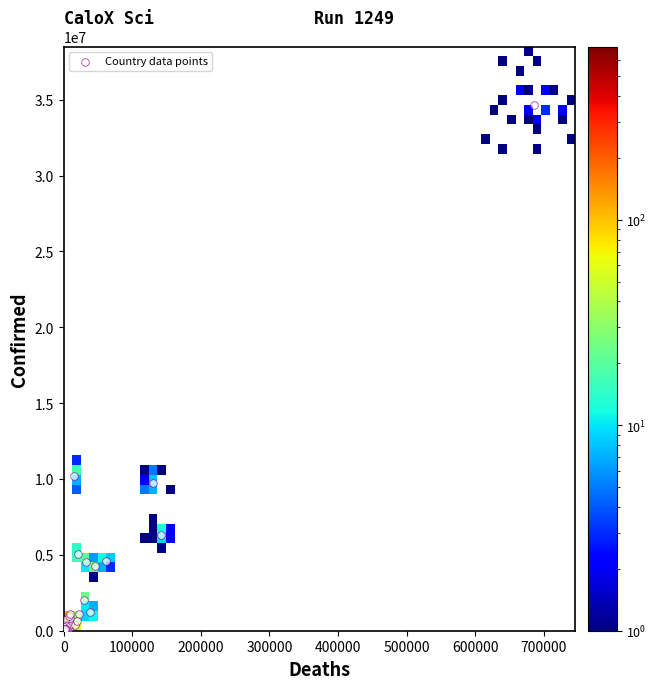

What Y value in the scatter plot is closest to 17322934?

10205957